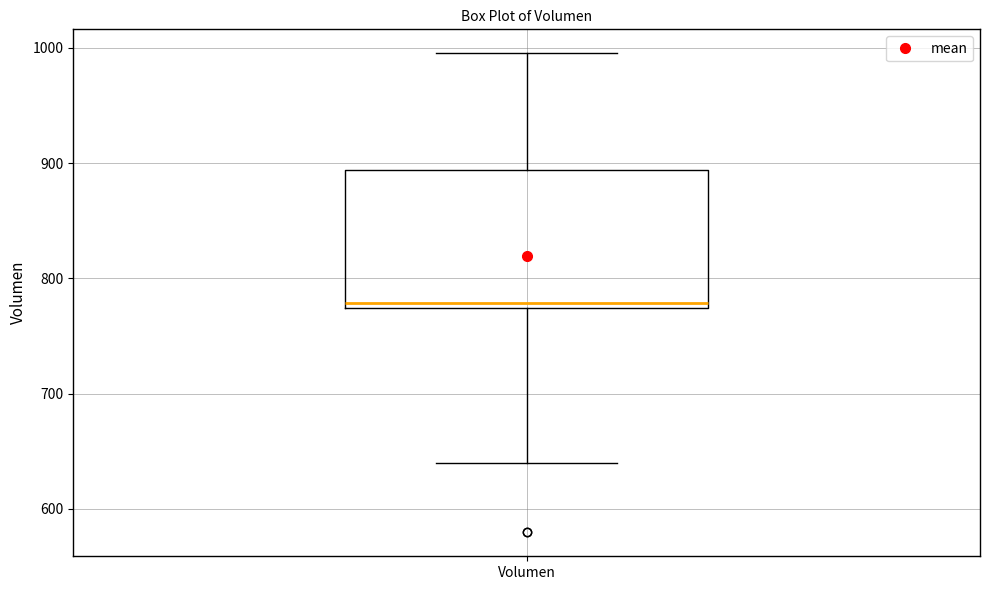

Read this box plot against the y-axis: the position of the median line, the range covered by the box, and the ends of both whiskers. The values are not printed on the chart, so give them approximately, as read against the axis.

median 780, box 770 to 890, whiskers 640 to 1000